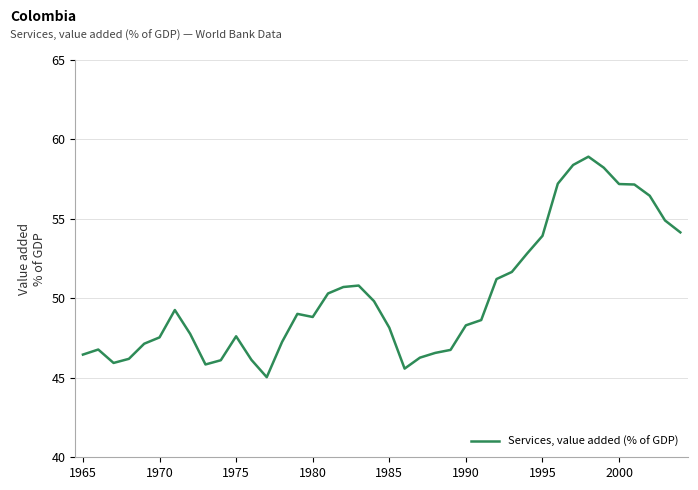

What is the smallest value displayed?

45.0